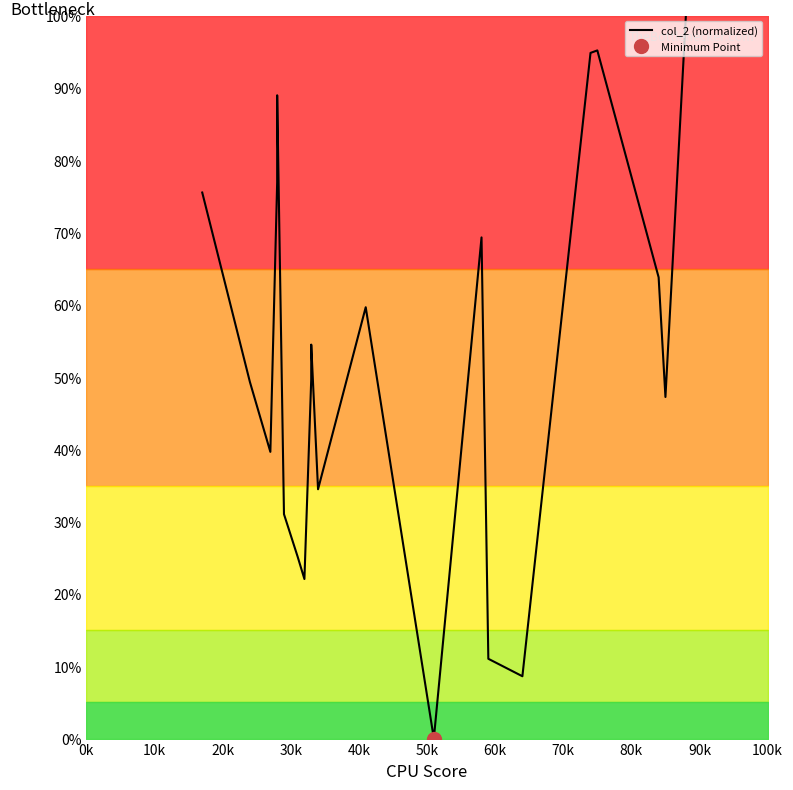

What is the value of the 19th point from the left?

63.8